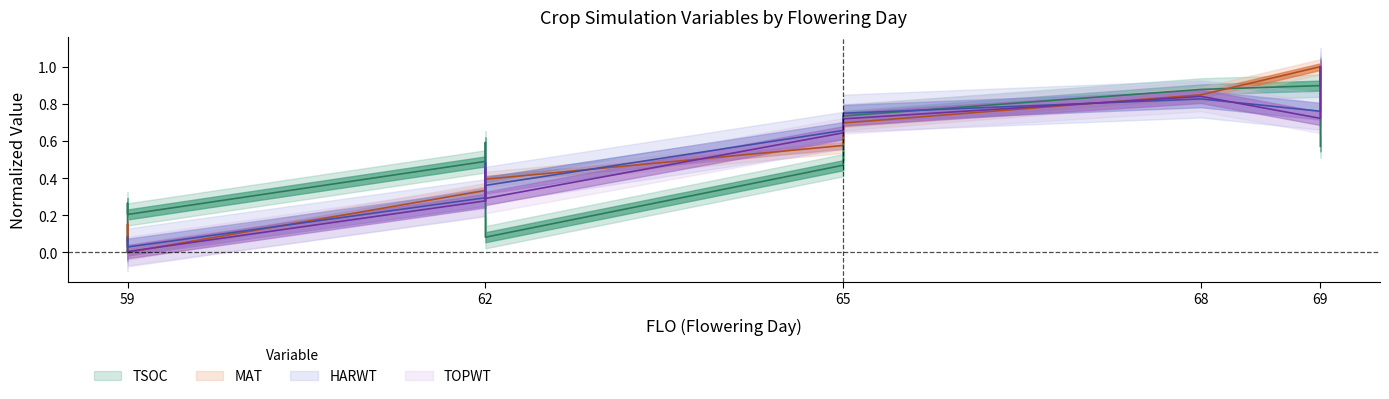

List the labels in order of MAT value, largest first.

69, 69, 69, 68, 68, 65, 65, 62, 62, 62, 62, 59, 59, 59